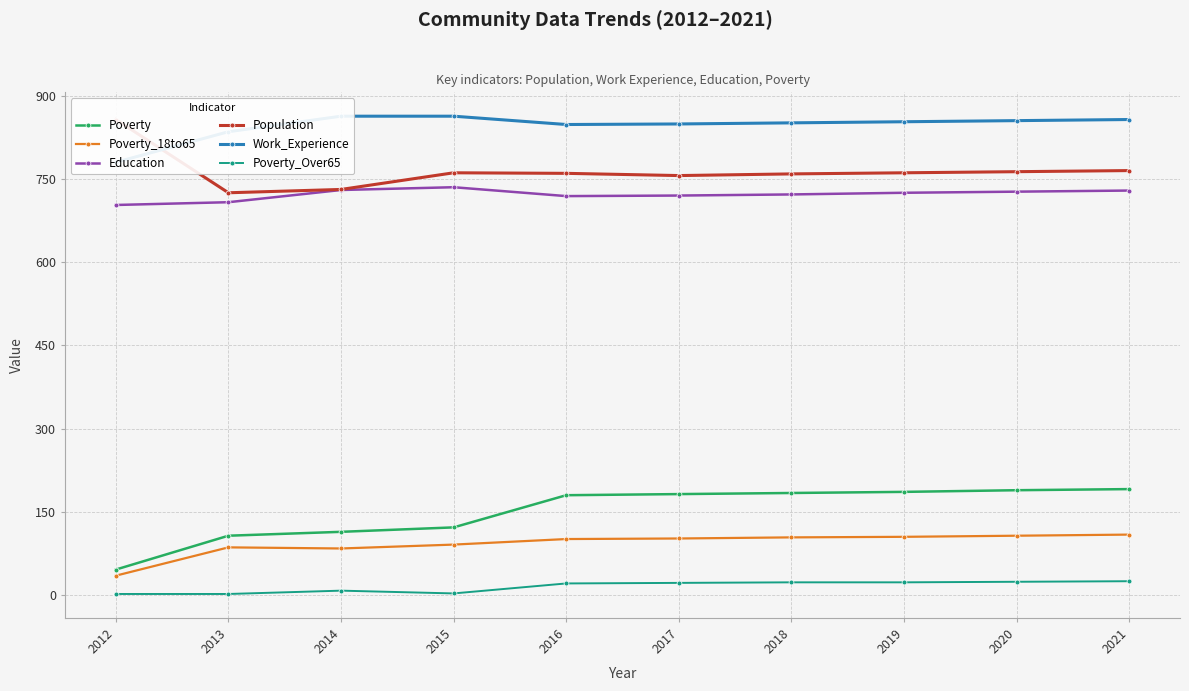

True or false: Education has more than 2 points higher than both neighbors.

False